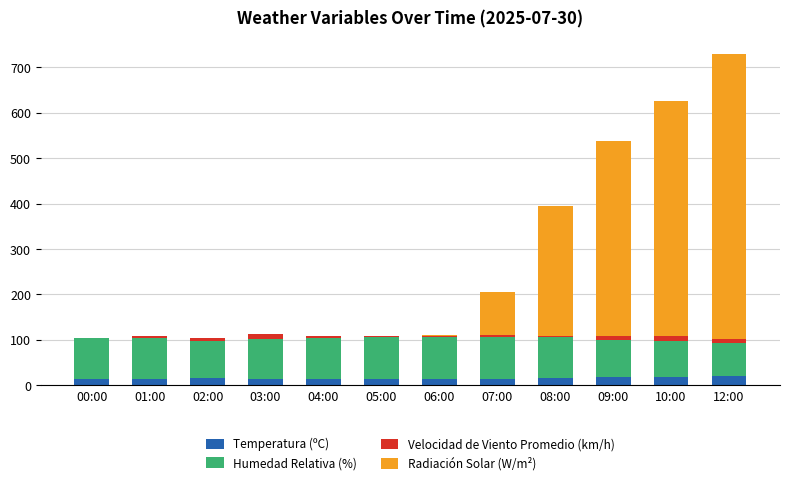

True or false: Temperatura (ºC) has a value of 13.8 at 00:00.

True